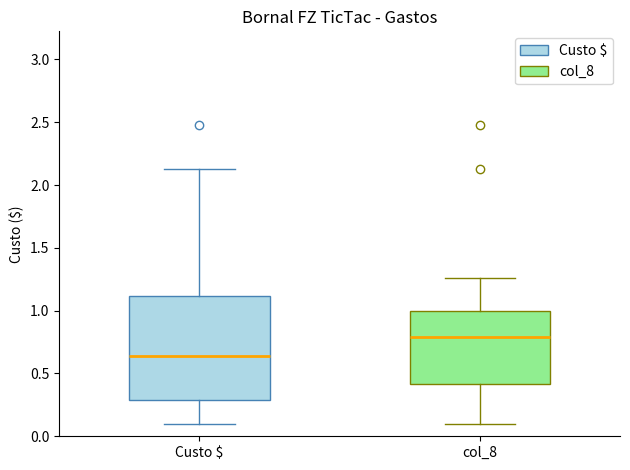

Reading left to right, transcribe this box plot: for each box, give where its median line is, the range the box spans, and where its two whiskers end, as read against the y-axis. The values are not printed on the chart, so give them approximately, as read against the axis.

Custo $: median 0.65, box 0.30 to 1.10, whiskers 0.10 to 2.15
col_8: median 0.80, box 0.40 to 1.00, whiskers 0.10 to 1.25